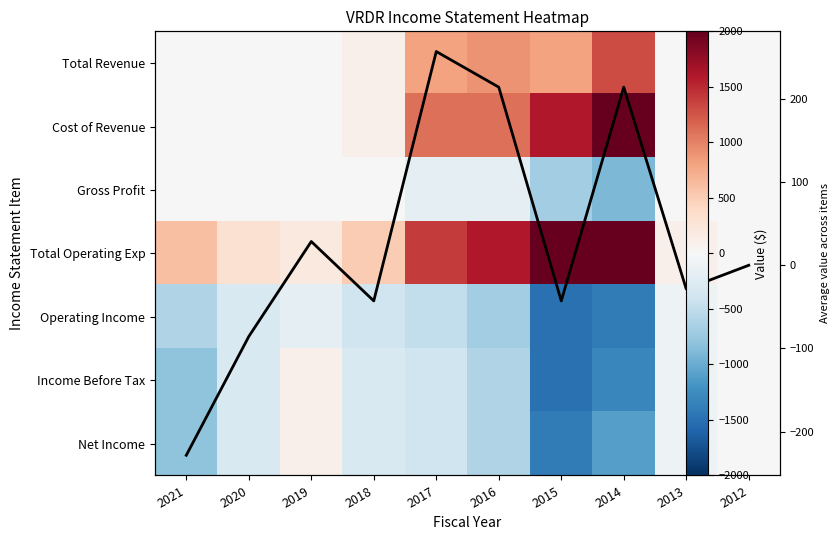

List the series in order of their peak value, lowest first.

Gross Profit, Operating Income, Income Before Tax, Net Income, Mean, Total Revenue, Cost of Revenue, Total Operating Exp